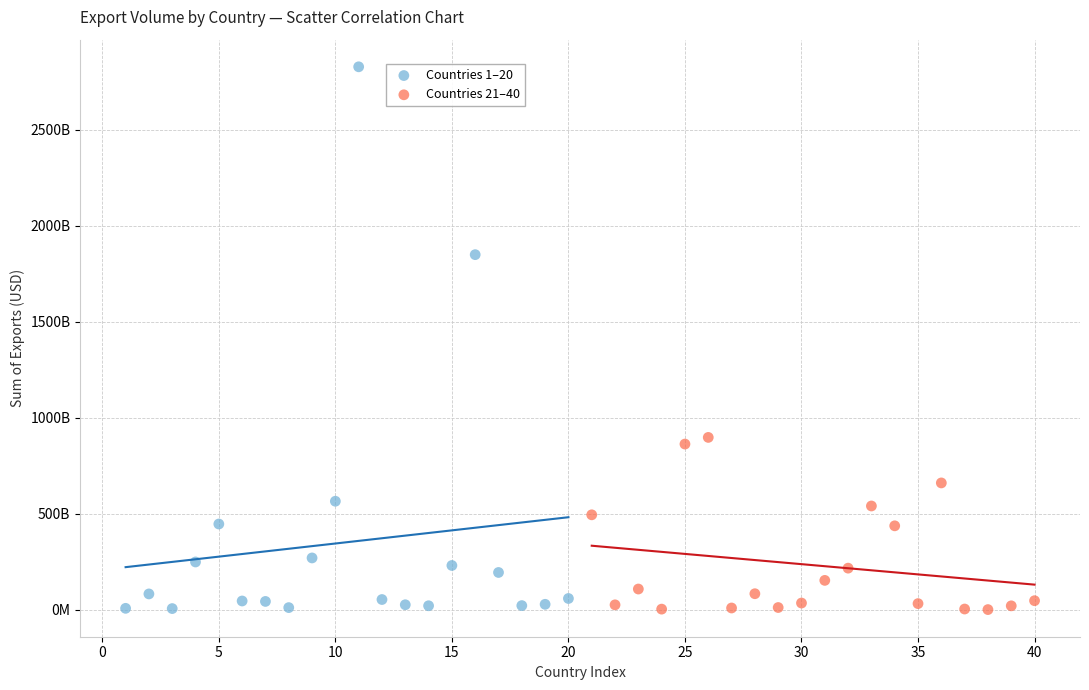

Which series contains the highest Y value?

Countries 1–20